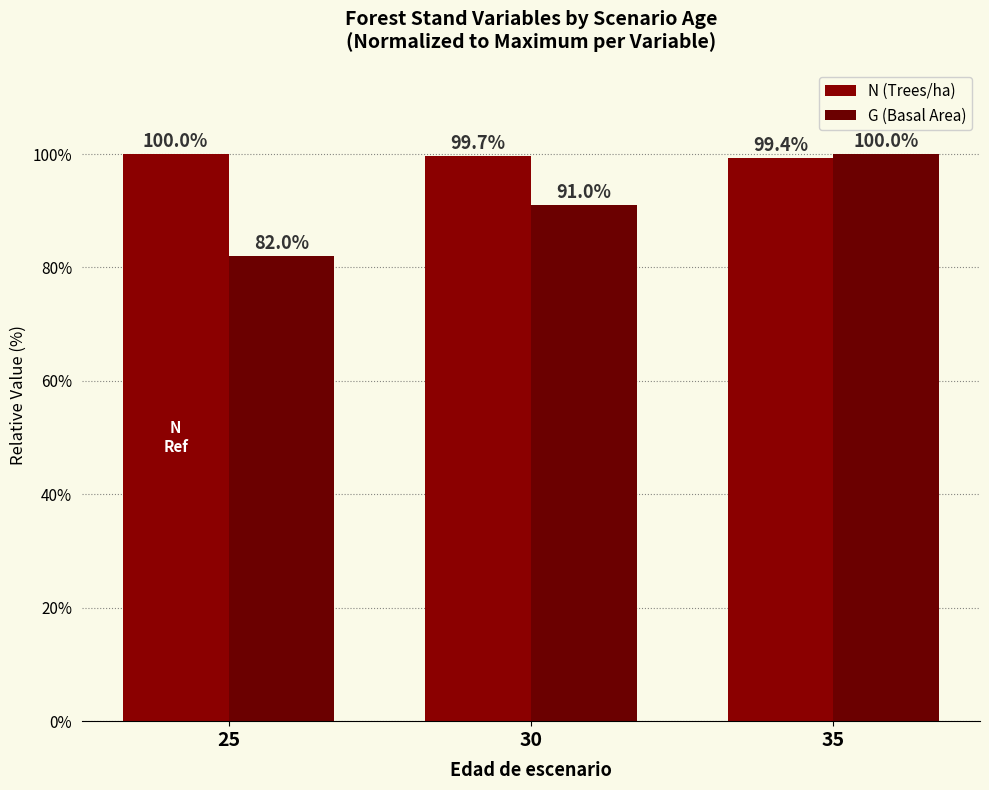

What is the minimum value for G (Basal Area)?

82.0